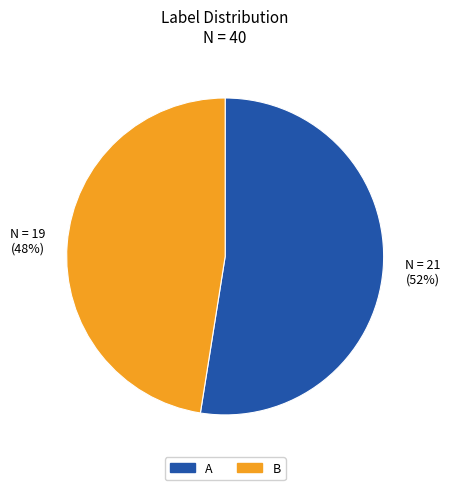

To the nearest percent, what is the combined percentage of A and B?

100%